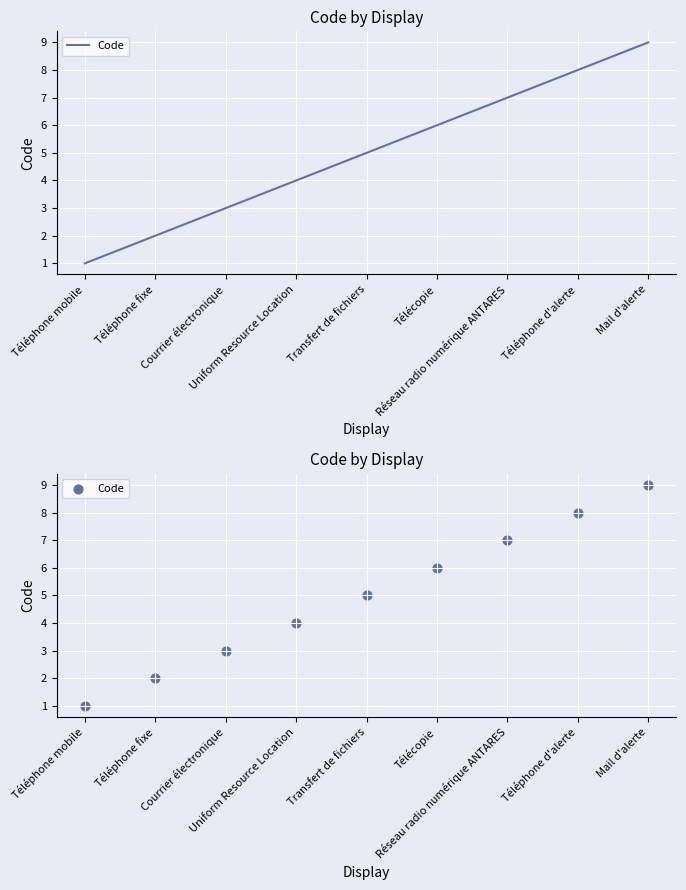

Between Télécopie and Réseau radio numérique ANTARES, which is larger?

Réseau radio numérique ANTARES